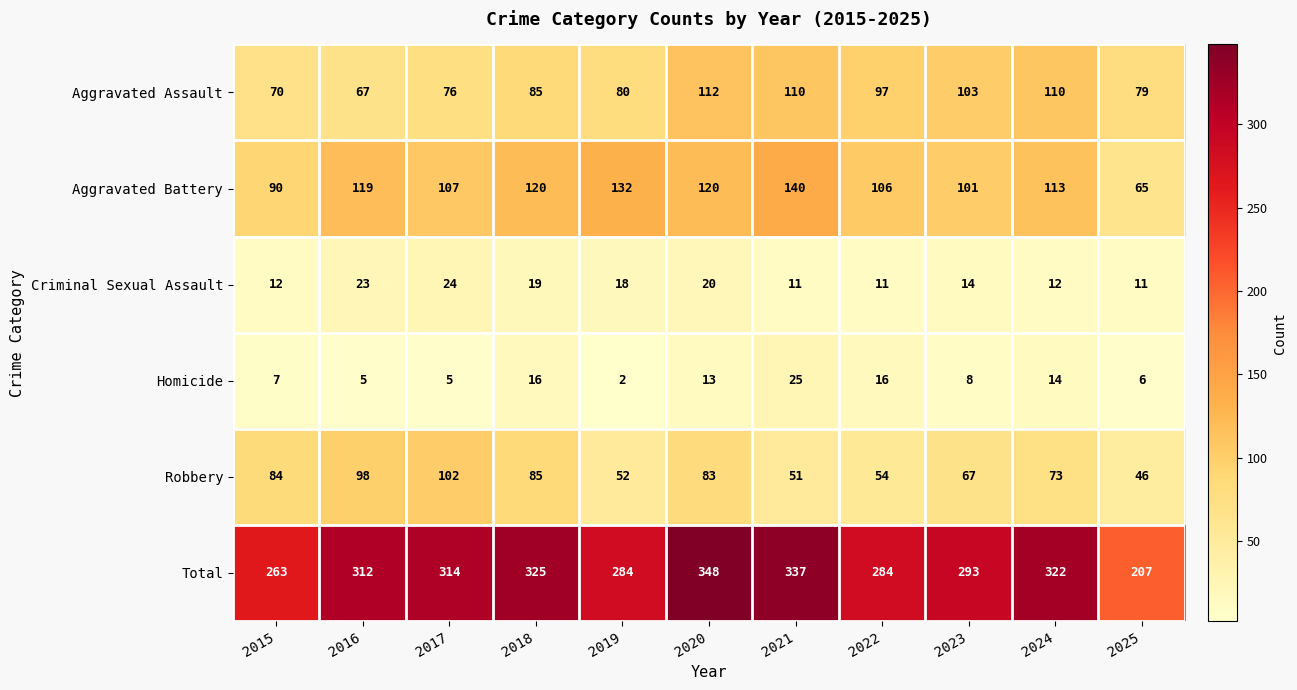

Count the number of data series in this chart.

6